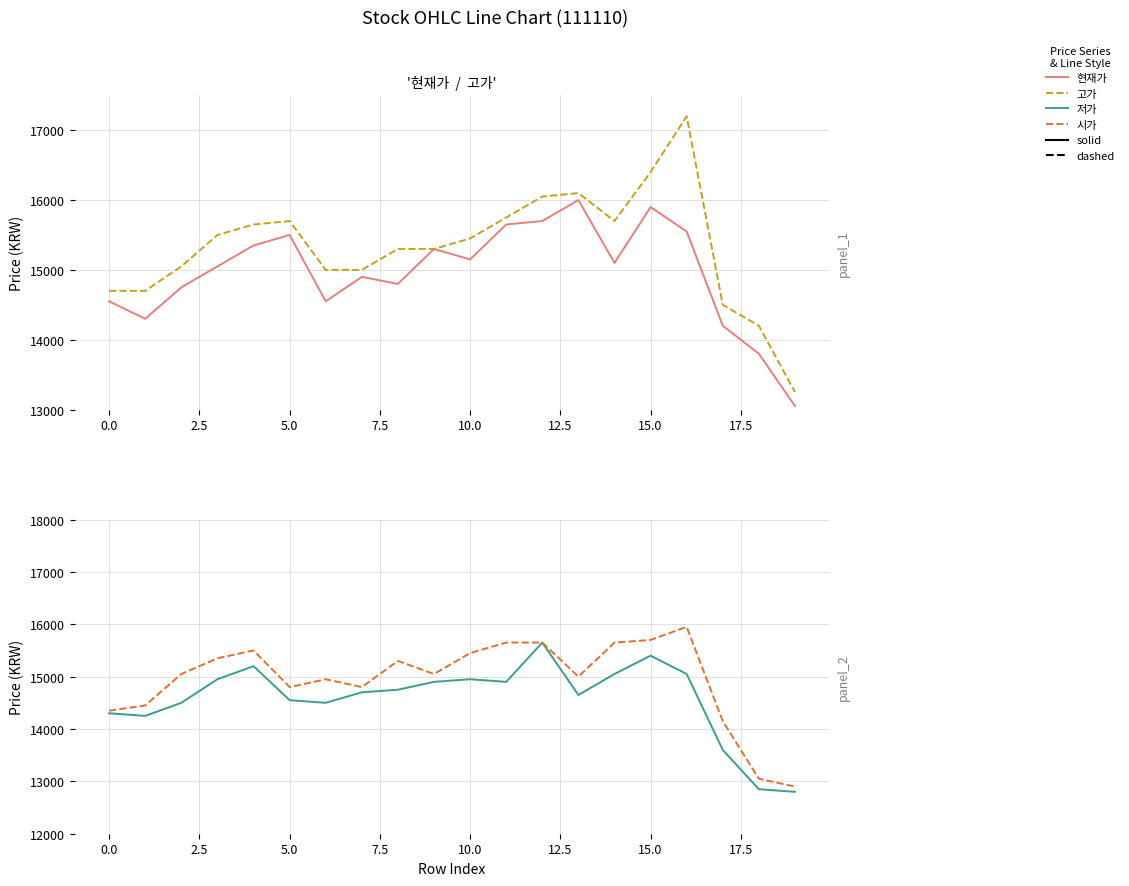

At how many categories does at least one series exceed 13960?

19